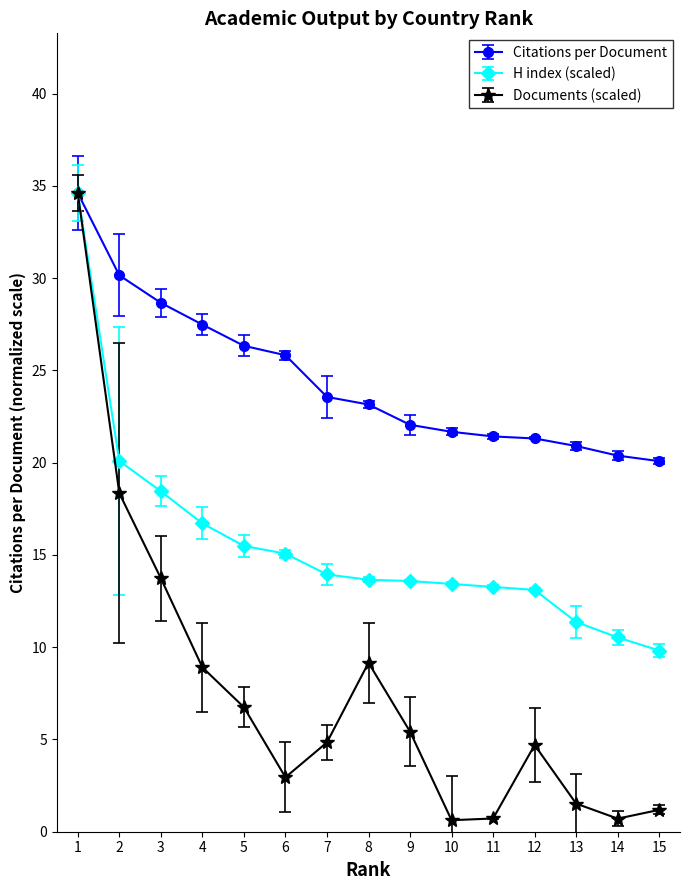

The value of Documents (scaled) at 1 is 16.1. True or false?

False